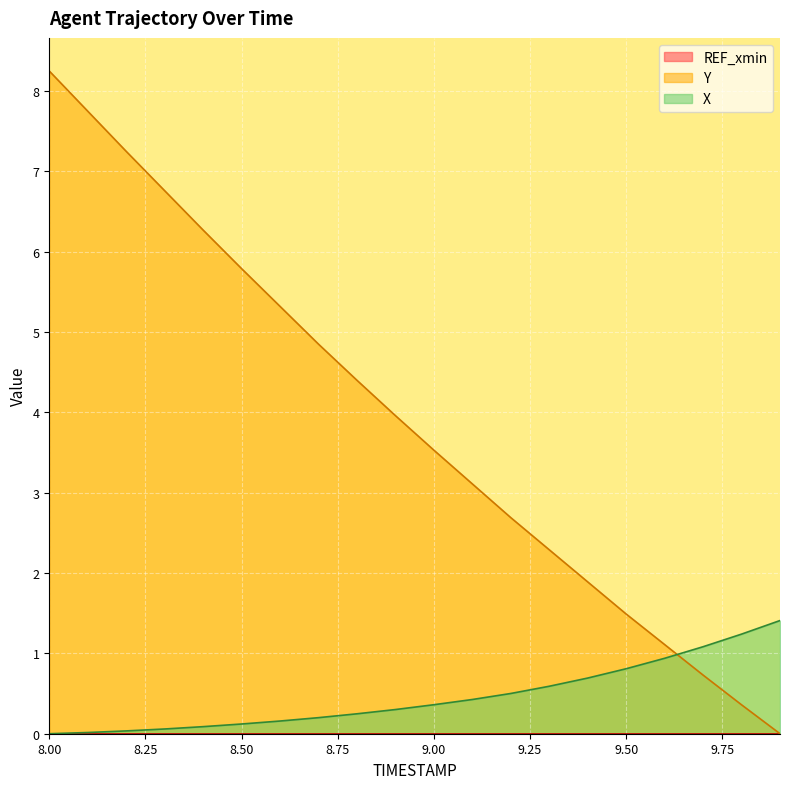

How many intersections are there between X and Y?

1